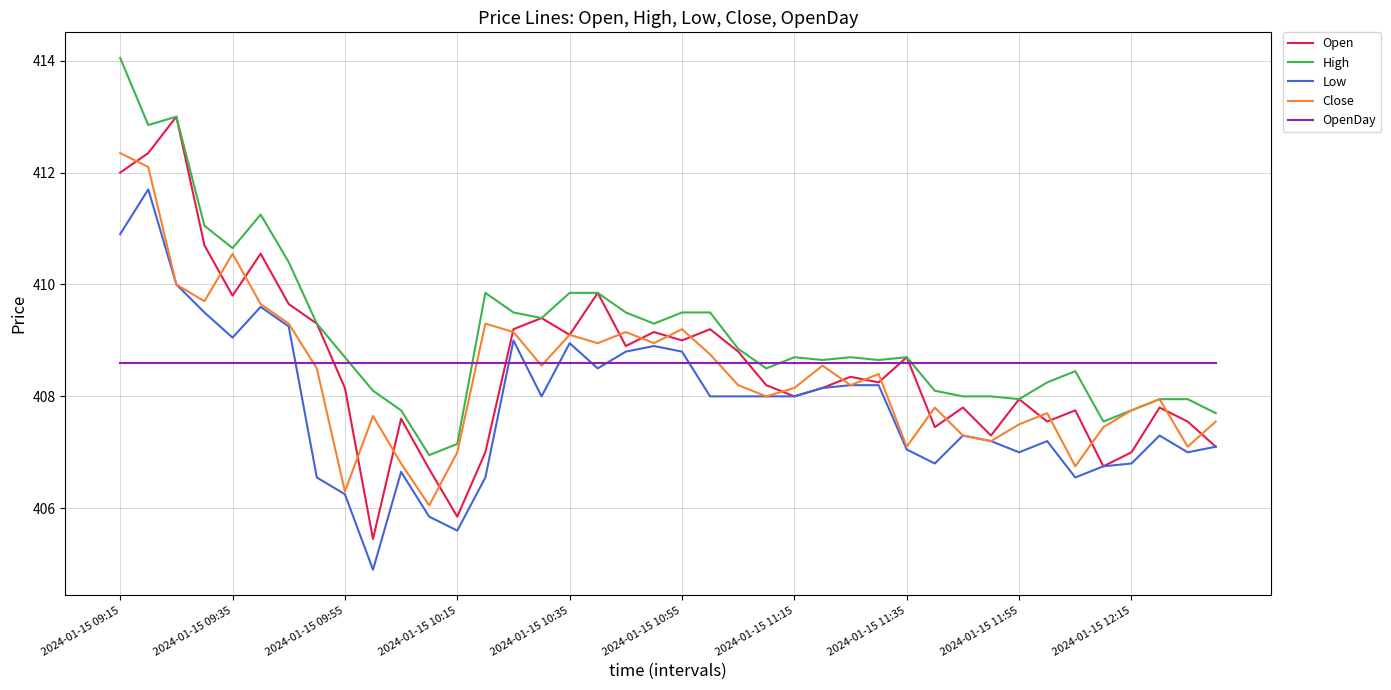

Which series has the largest total across all categories?

High